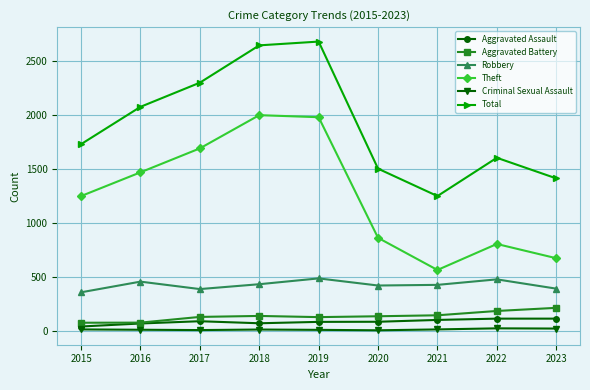

Is the value of Robbery at 2023 greater than the value of Aggravated Battery at 2018?

Yes